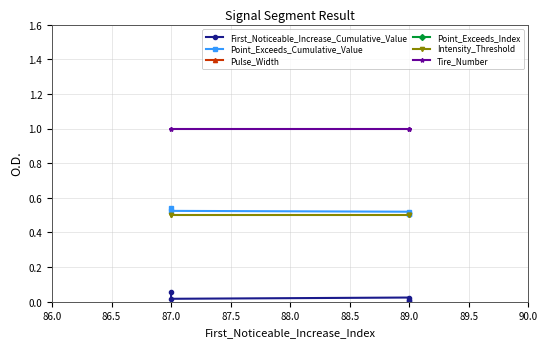

What is the highest value of the Tire_Number series?

1.0